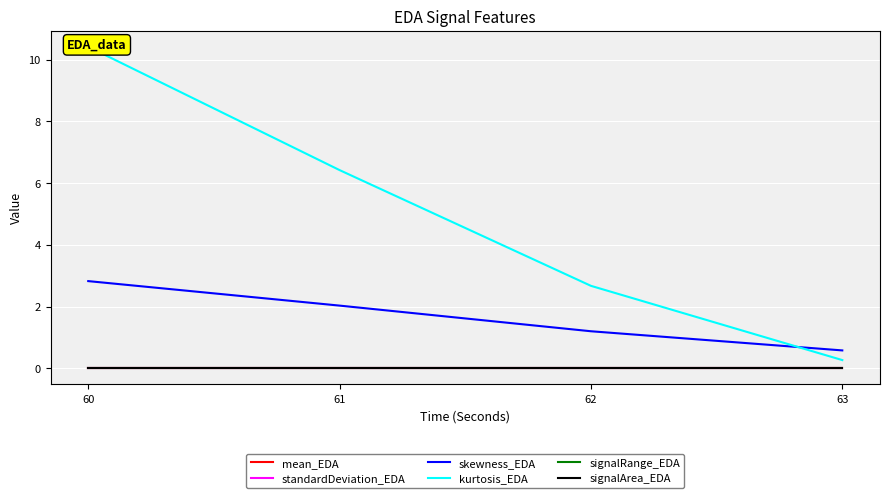

At which label does mean_EDA reach its minimum?

63